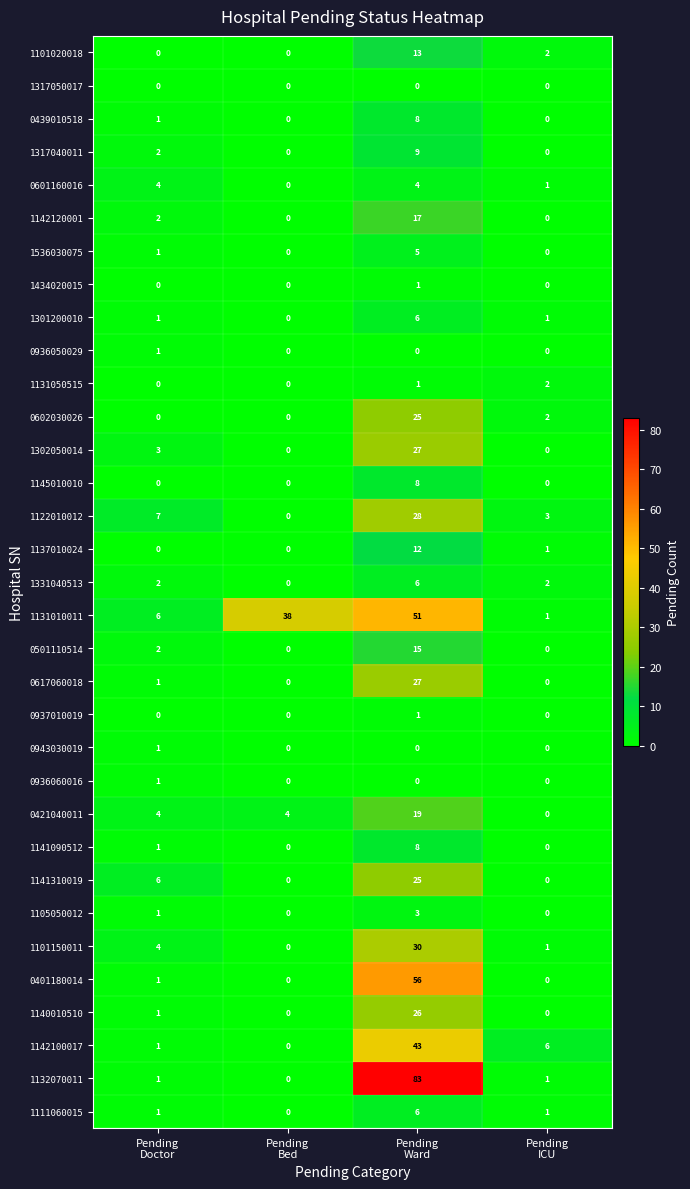

What is the difference between the maximum and minimum values in the 1536030075 series?

5